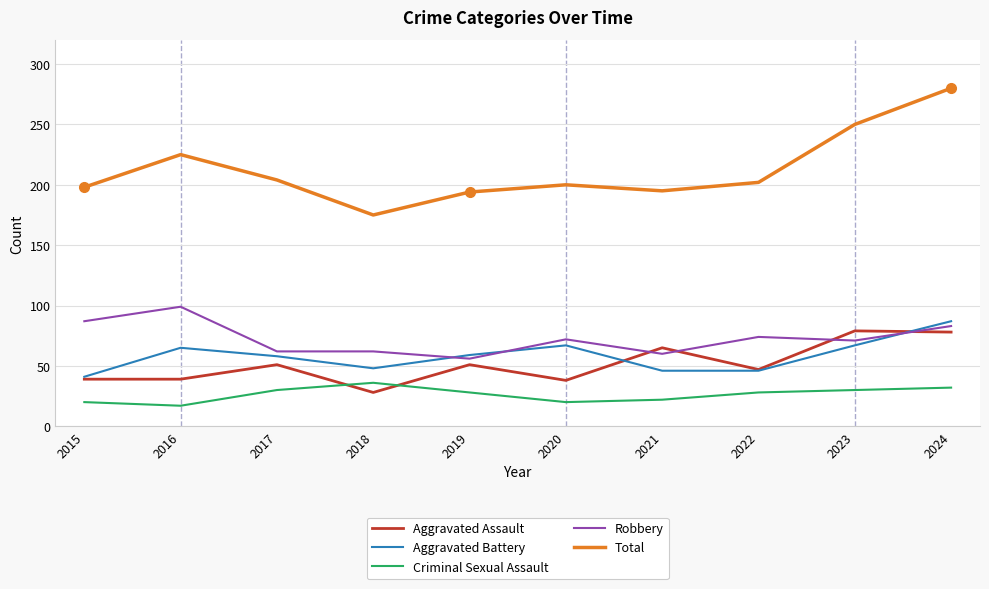

What is the spread (max minus min) of values at 2024?

248